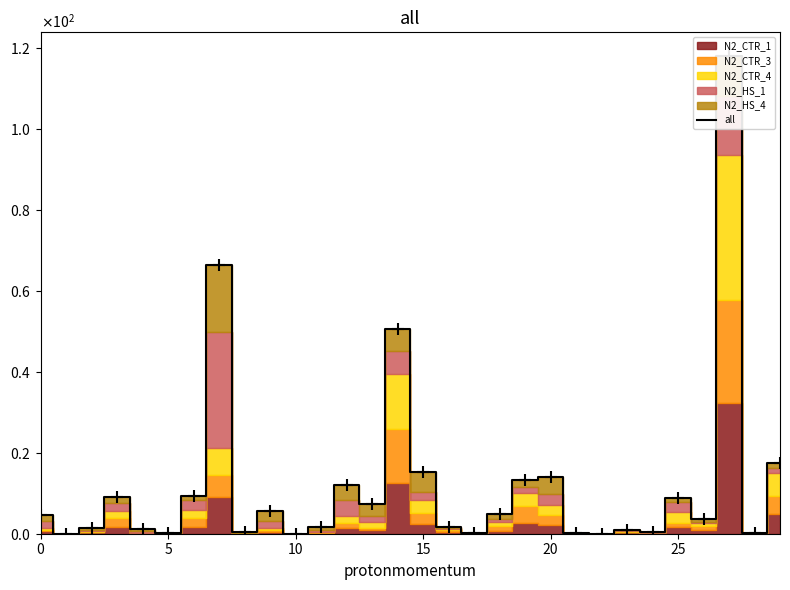

How many points are higher than both their immediate neighbors (excluding endpoints)?

9